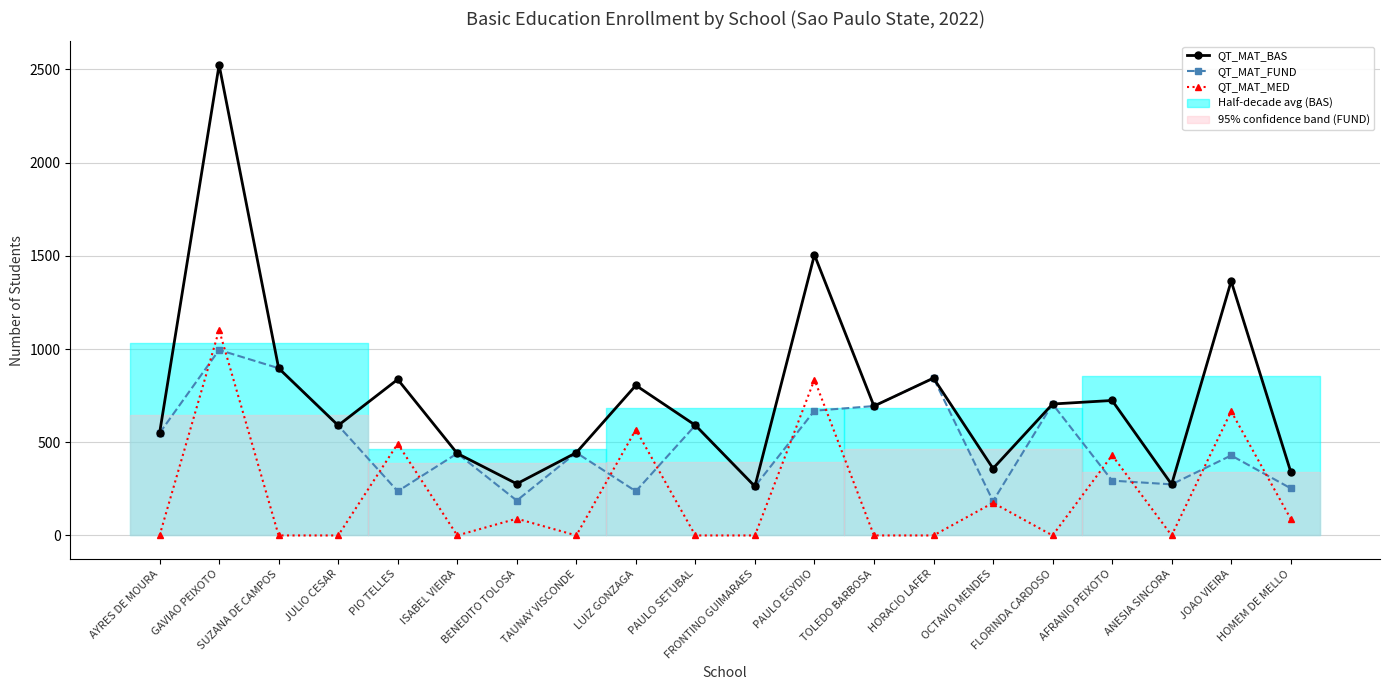

Where is the first local minimum for QT_MAT_BAS?

JULIO CESAR